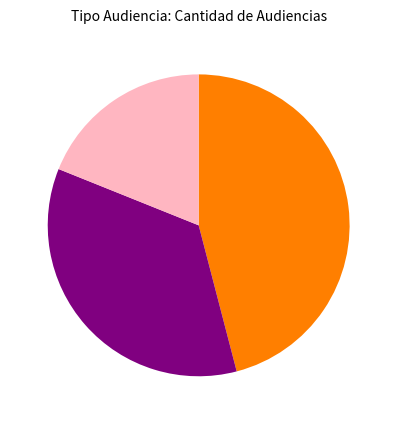

Is there a majority slice in this chart?

No